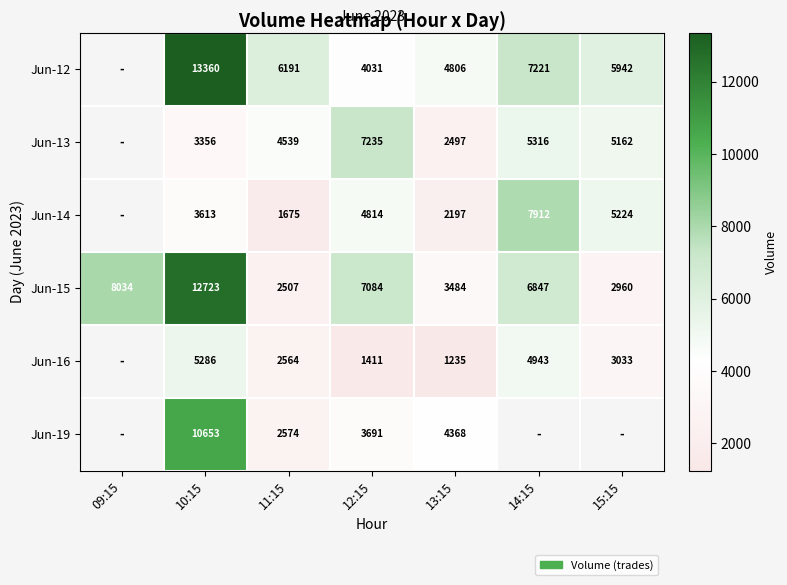

What is the difference between the Jun-15 values at 12:15 and 09:15?

950